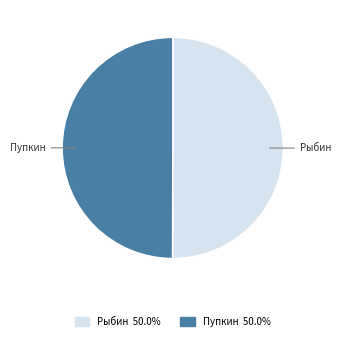

Approximately how many times larger is the value at Рыбин compared to Пупкин?

1.0